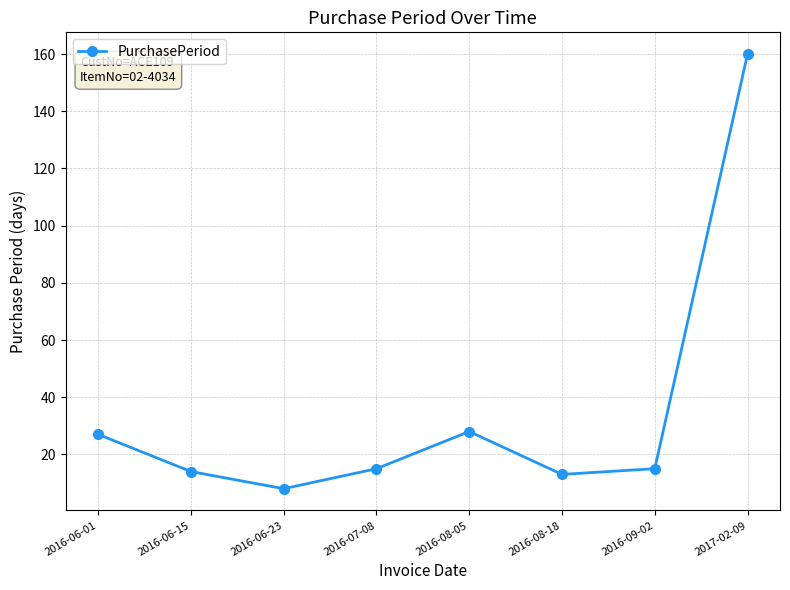

At which category does the data reach its first local valley?

2016-06-23